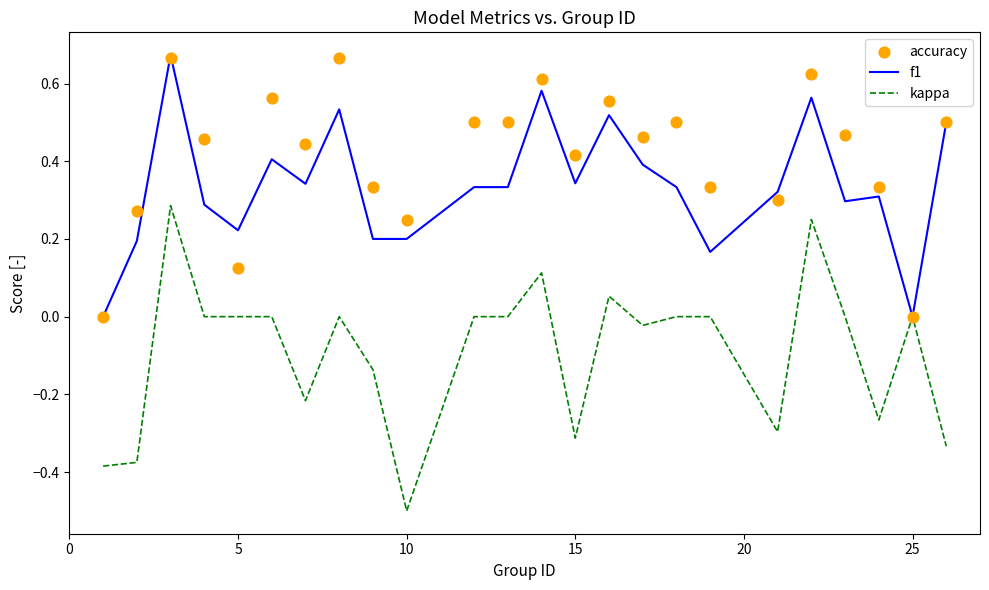

Which series reaches the minimum Y coordinate?

kappa